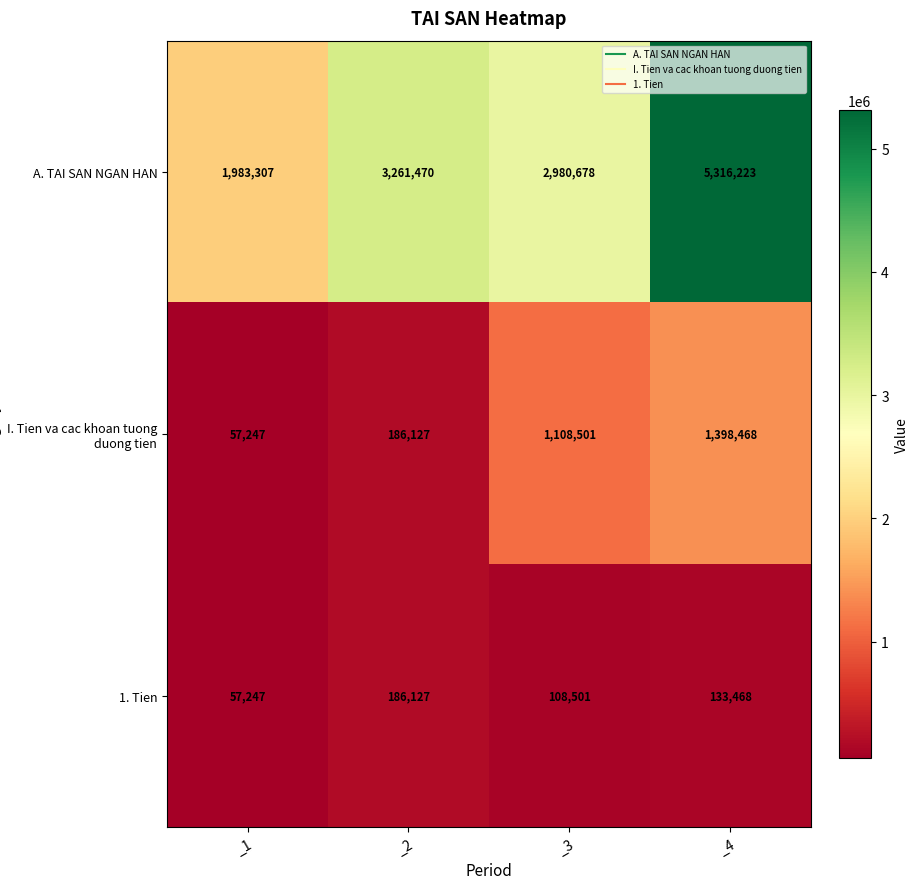

What is the difference between the second highest and minimum values in the I. Tien va cac khoan tuong duong tien series?

1051254